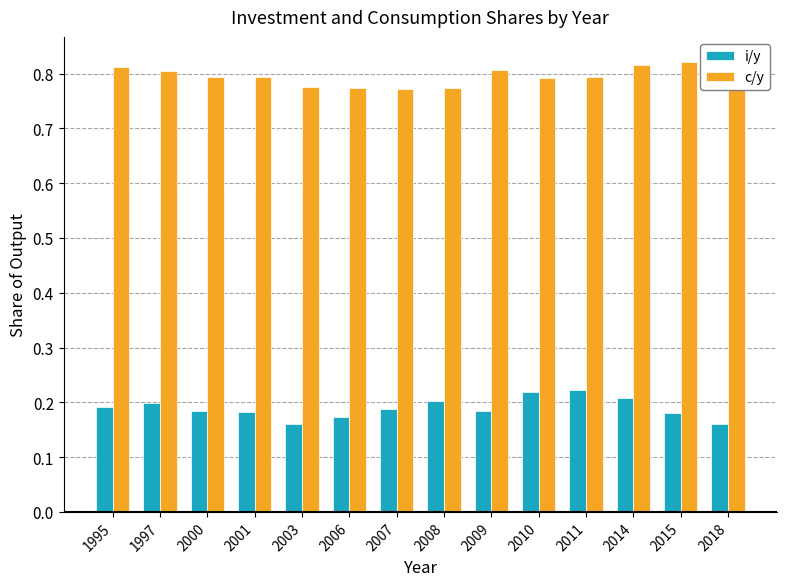

What is the value of the c/y bar at the 4th from the left?

0.8